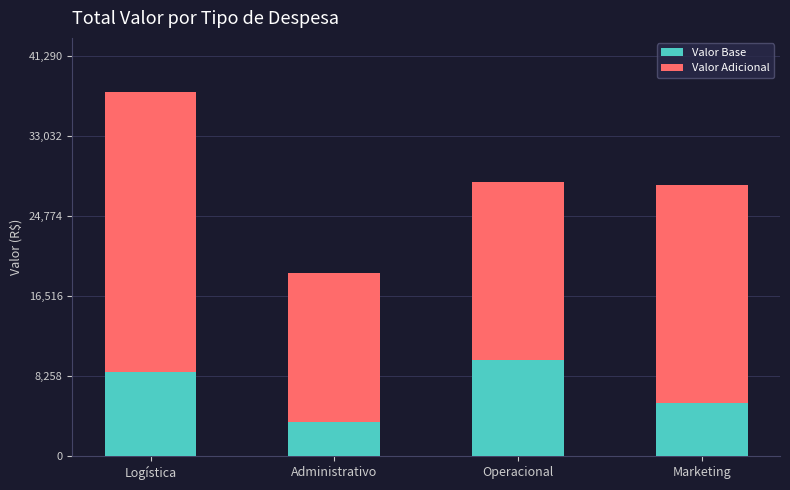

Read the Valor Base value at Marketing, to the nearest 100.

5500